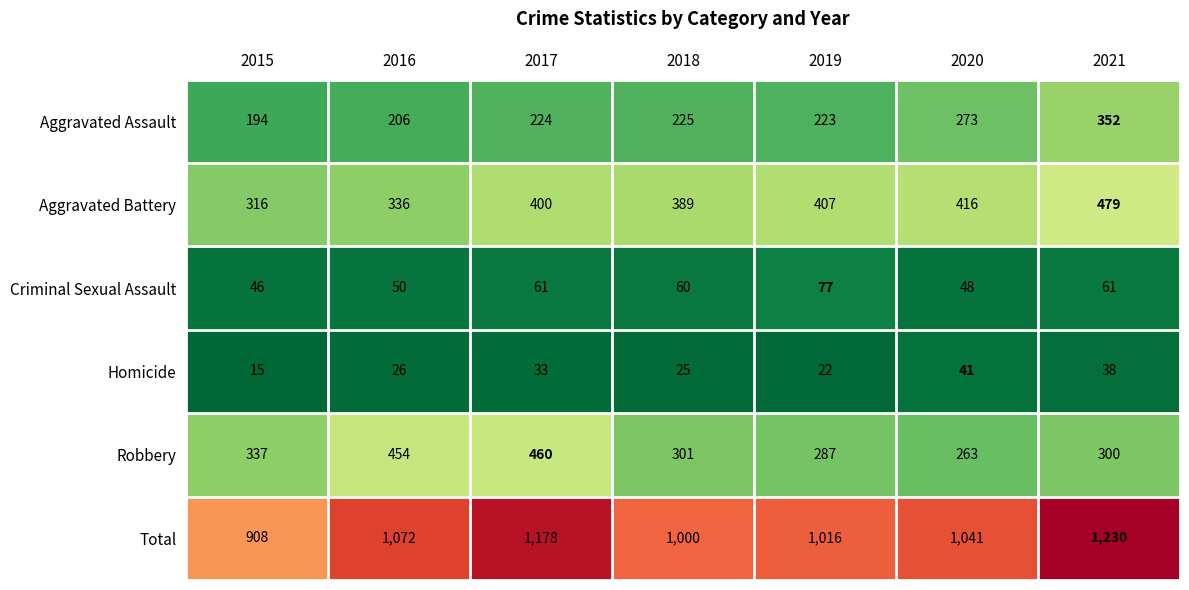

At how many categories does at least one series exceed 832?

7